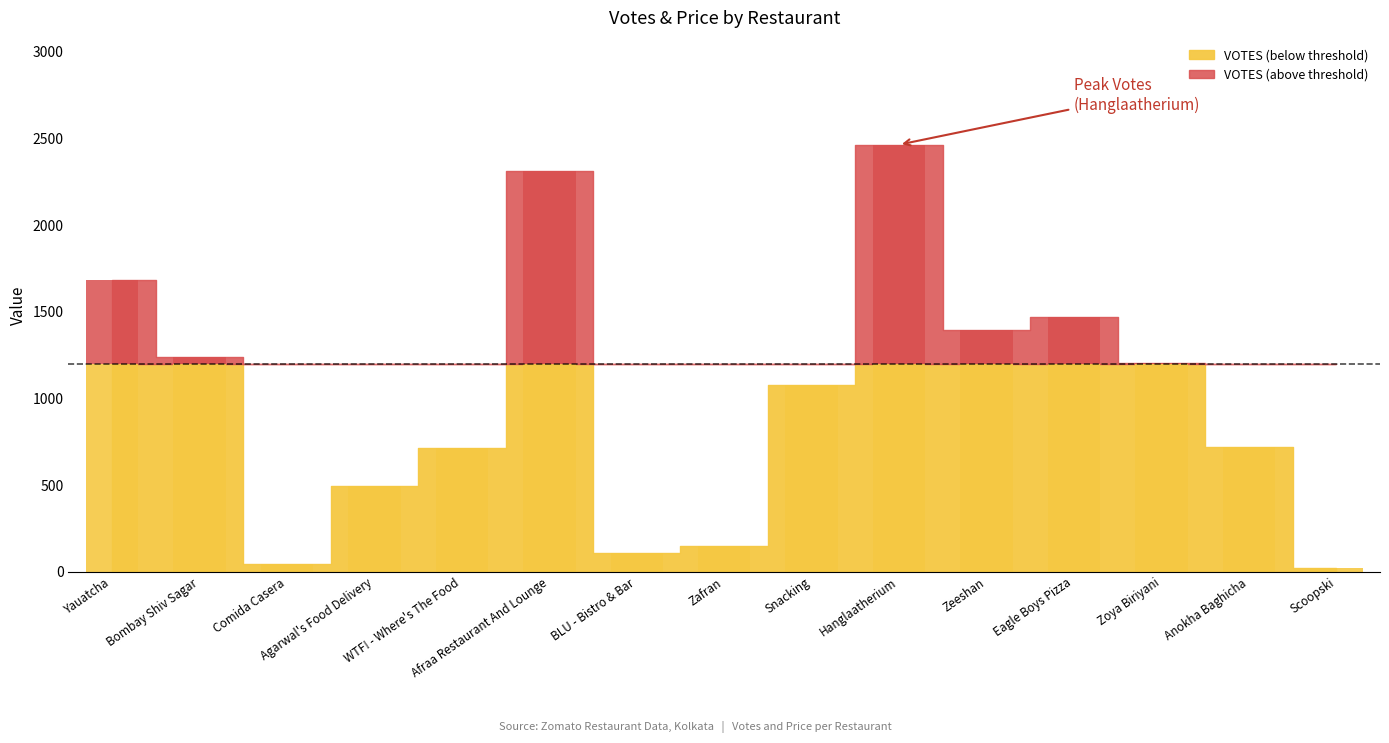

How many groups of bars are there?

15